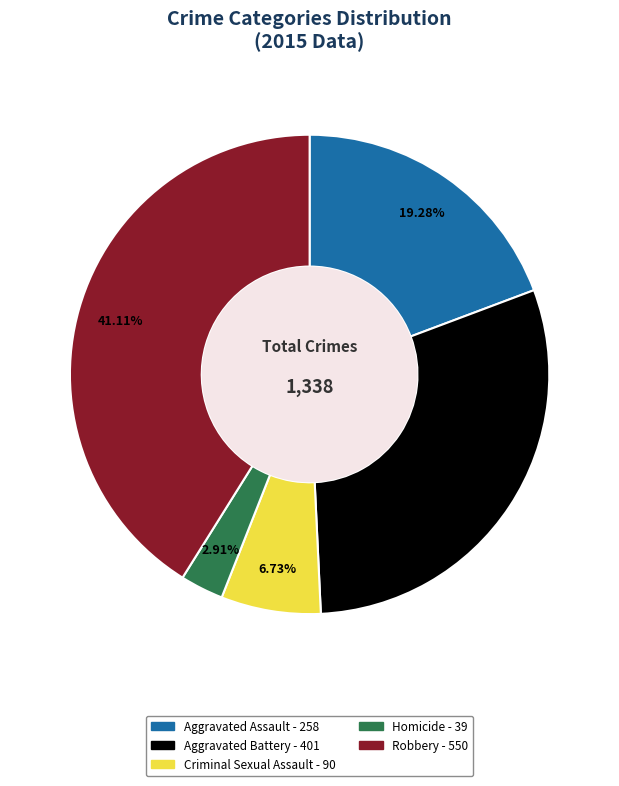

Which slice is the smallest?

Homicide